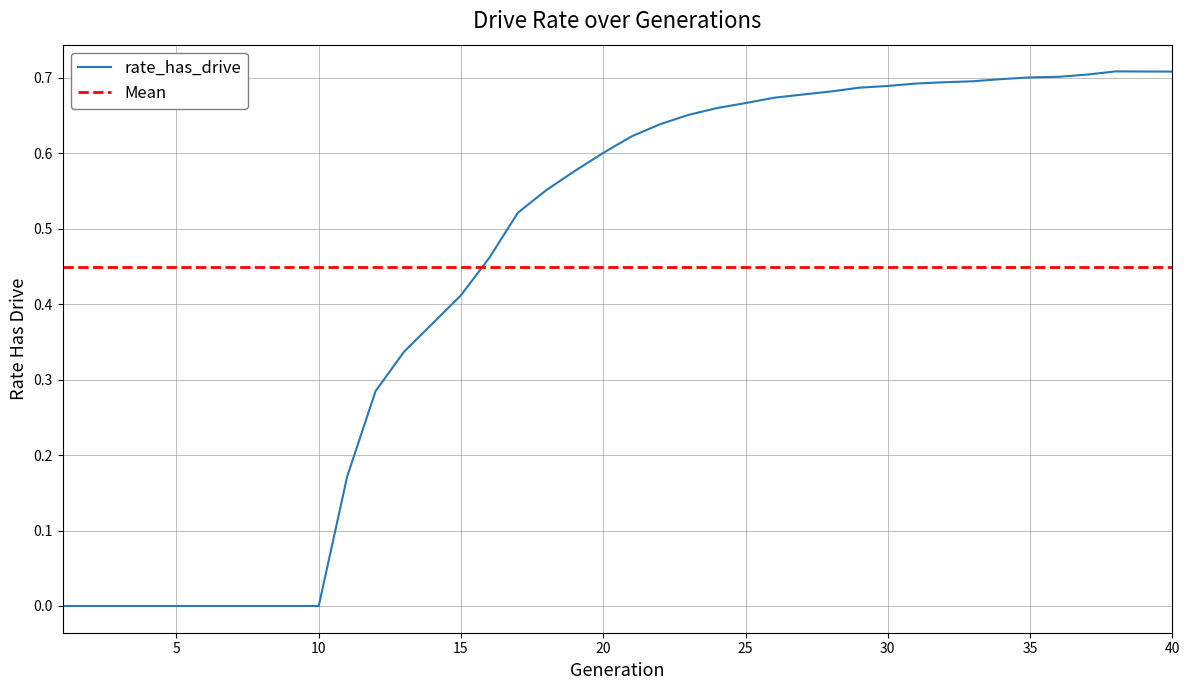

The chart shows a value of 0.0 at 10. True or false?

True